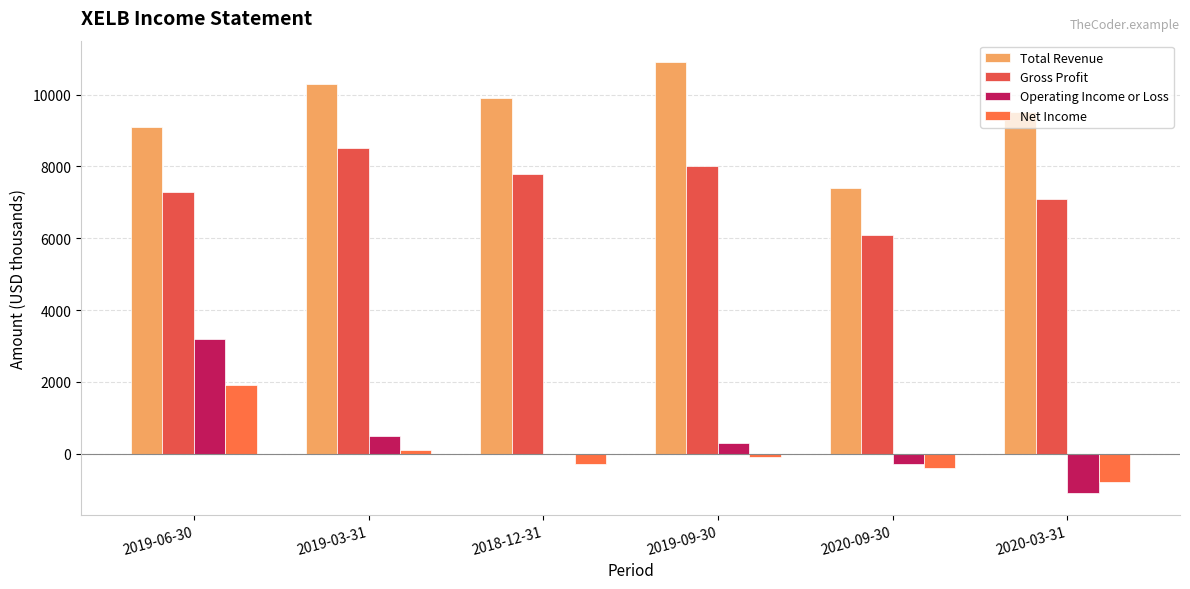

Reading left to right, what are all the values shown in this chart?

Total Revenue: 2019-06-30=9100	2019-03-31=10300	2018-12-31=9900	2019-09-30=10900	2020-09-30=7400	2020-03-31=9500
Gross Profit: 2019-06-30=7300	2019-03-31=8500	2018-12-31=7800	2019-09-30=8000	2020-09-30=6100	2020-03-31=7100
Operating Income or Loss: 2019-06-30=3200	2019-03-31=500	2018-12-31=0	2019-09-30=300	2020-09-30=-300	2020-03-31=-1100
Net Income: 2019-06-30=1900	2019-03-31=100	2018-12-31=-300	2019-09-30=-100	2020-09-30=-400	2020-03-31=-800